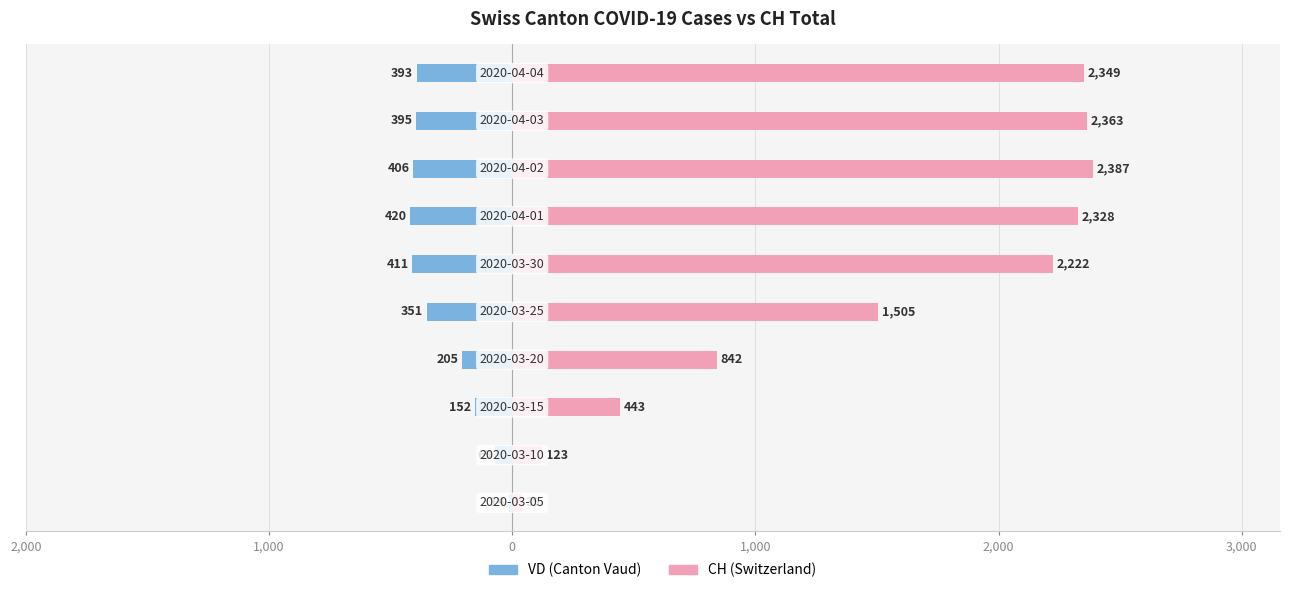

The CH (Switzerland) series shows 725 at 9. True or false?

False